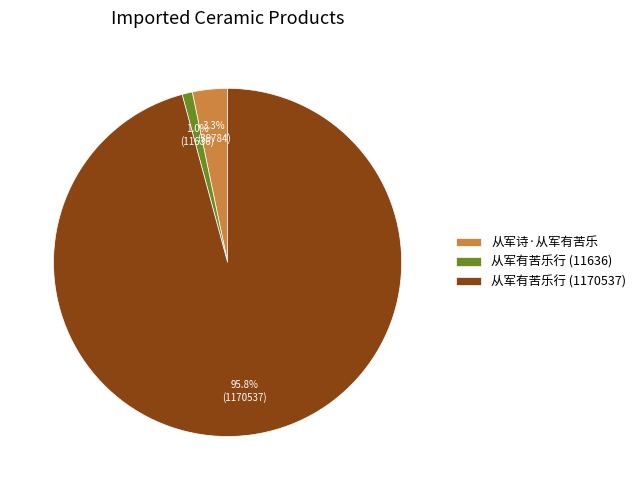

How much of the chart is everything except 从军有苦乐行 (11636)?

99.0%